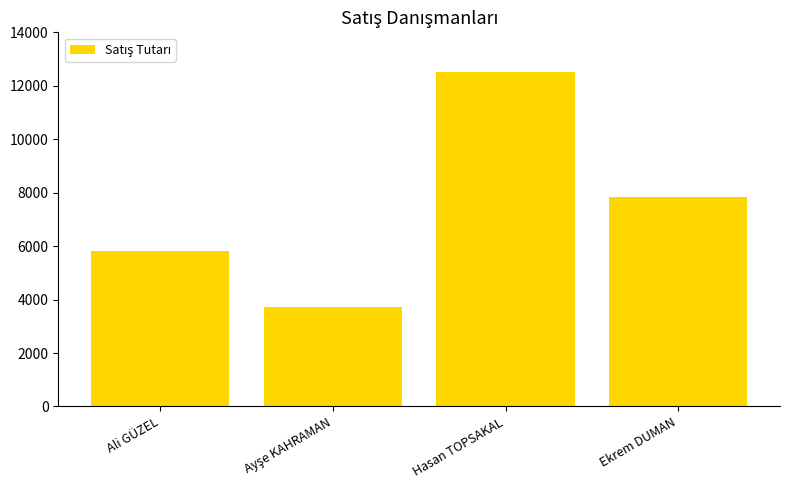

What is the value of the 2nd bar from the left?

3730